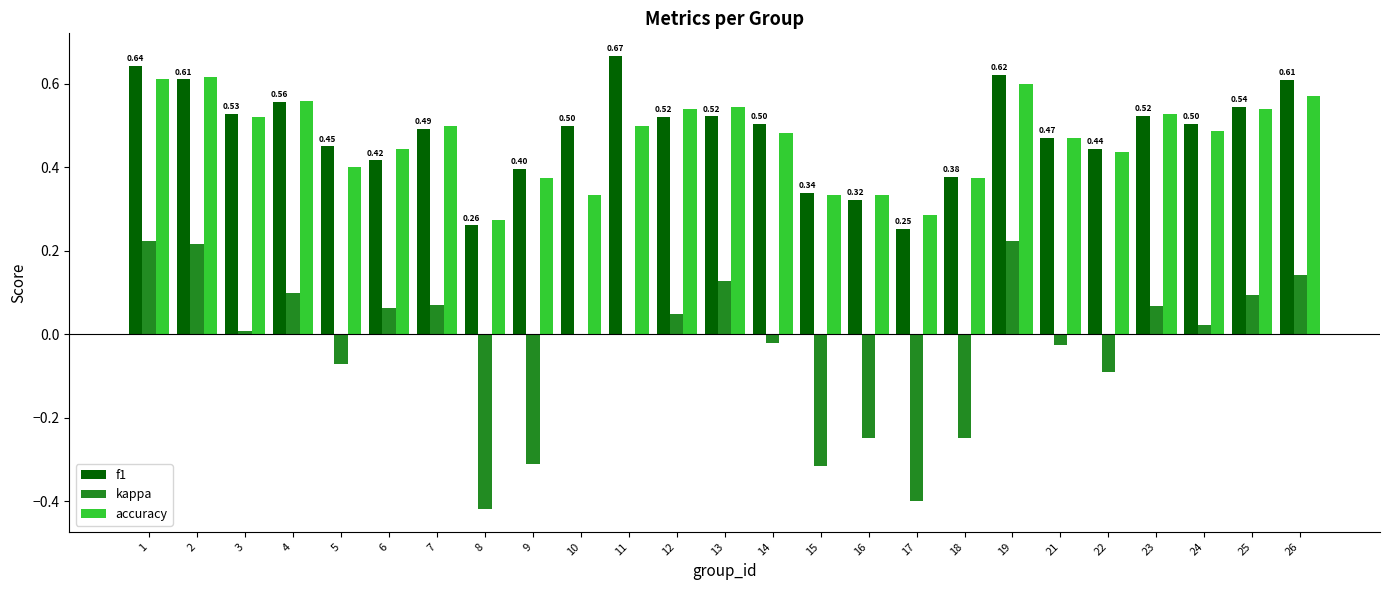

The value of accuracy at 6 is 0.4. True or false?

True